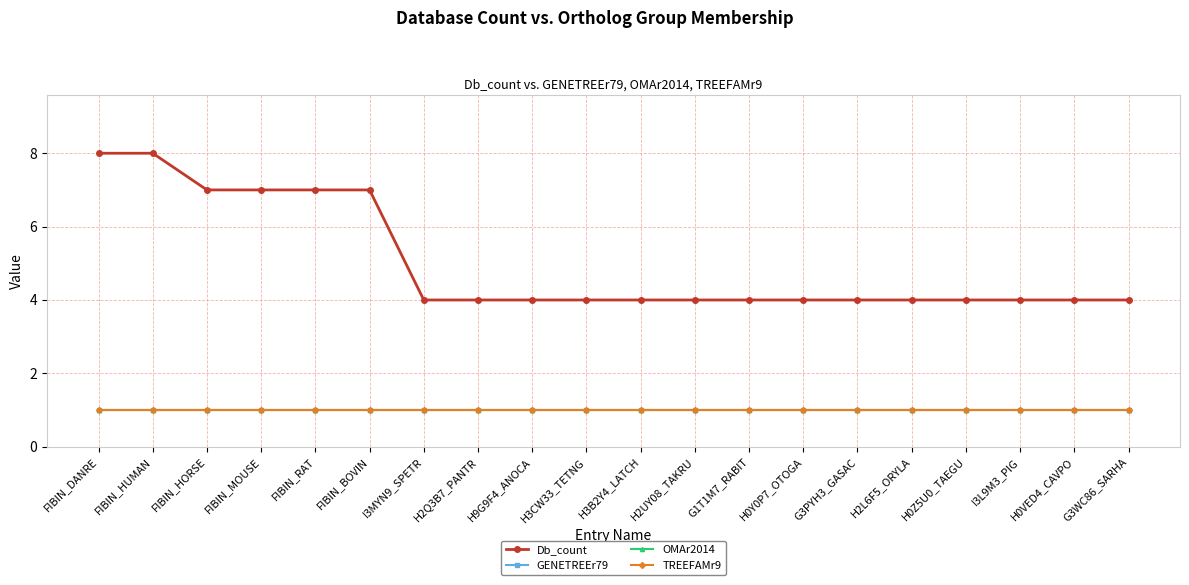

Is this an area chart (filled region under the line)?

No